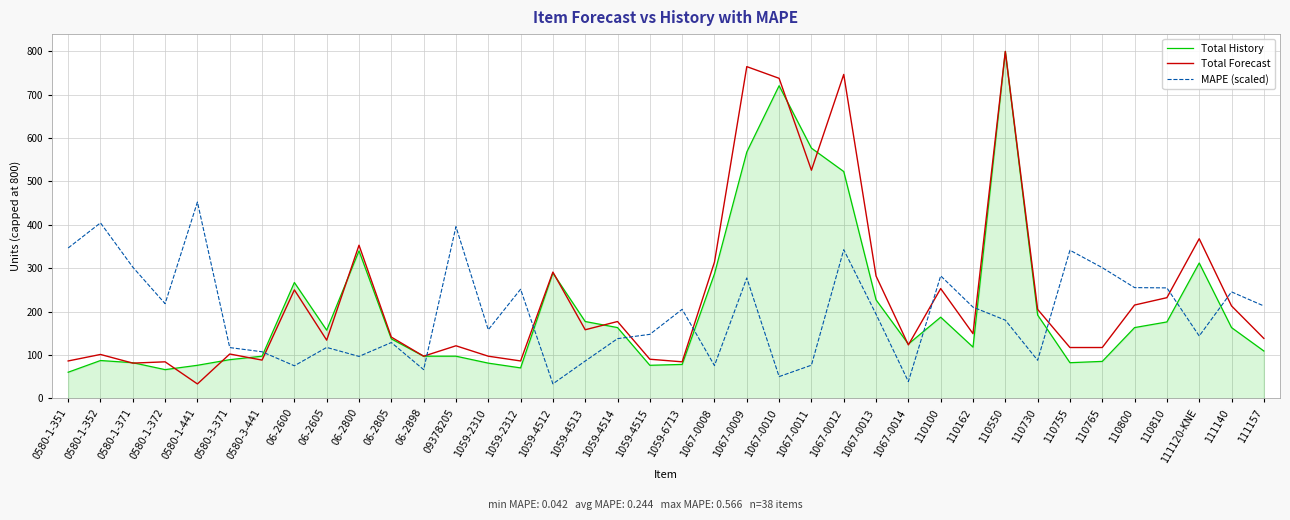

What is the average value of the Total History series?

210.6